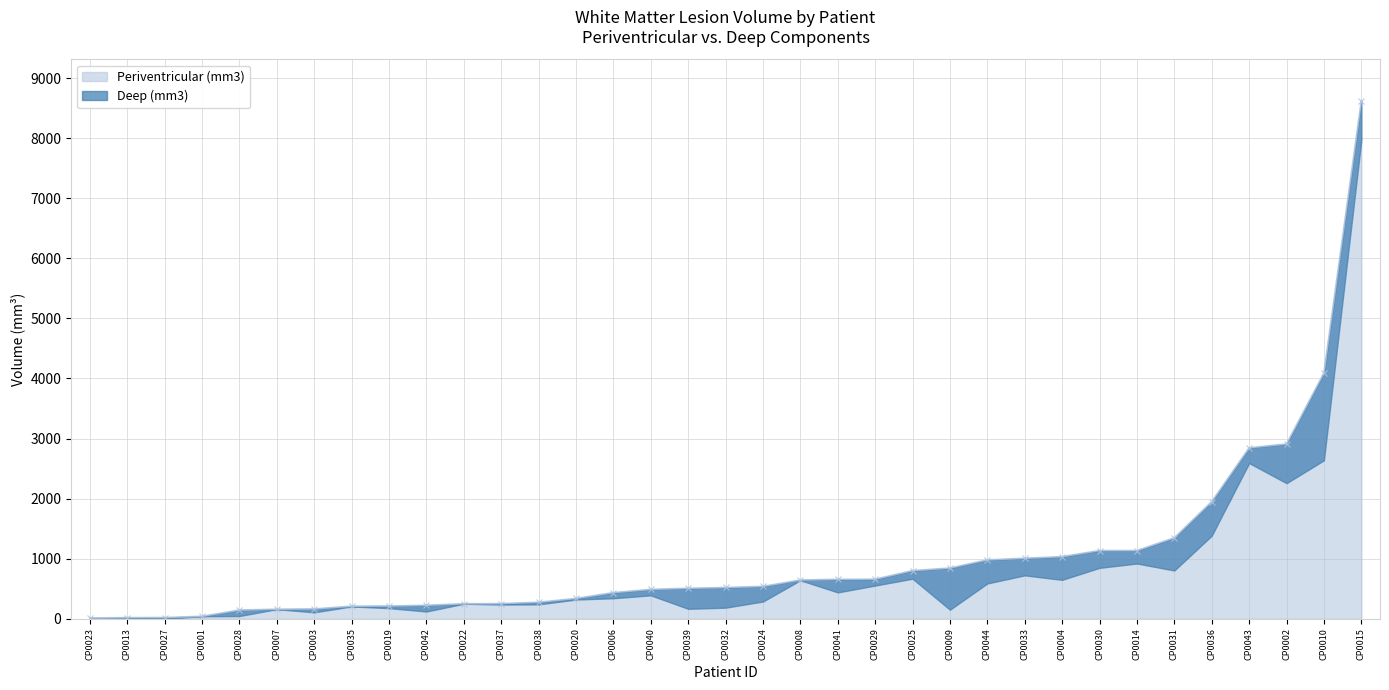

Which category has the highest value in the Periventricular (mm3) series?

CP0015